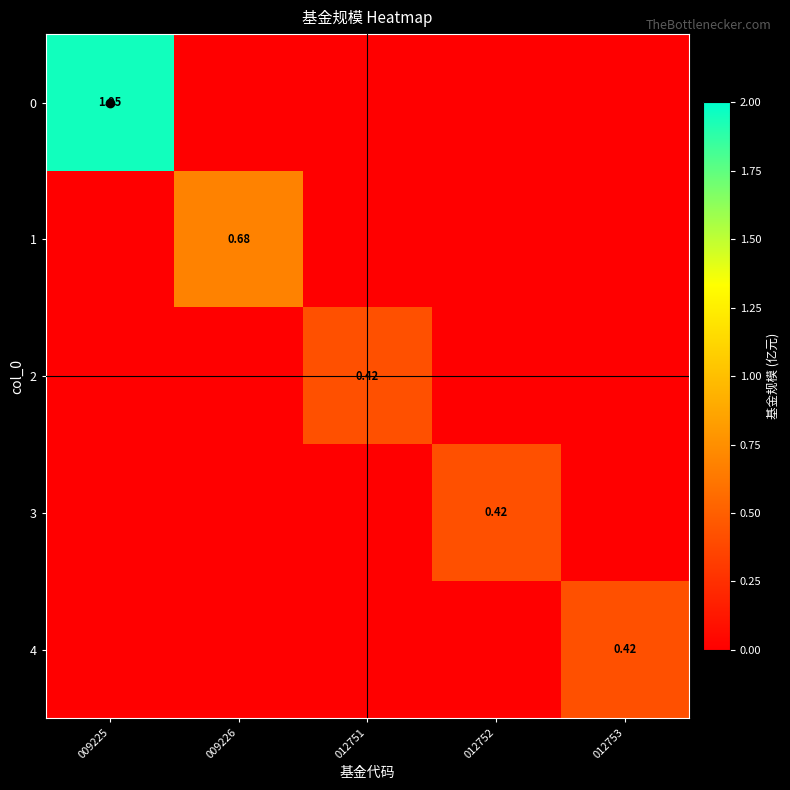

At which label does 0 reach its peak?

009225